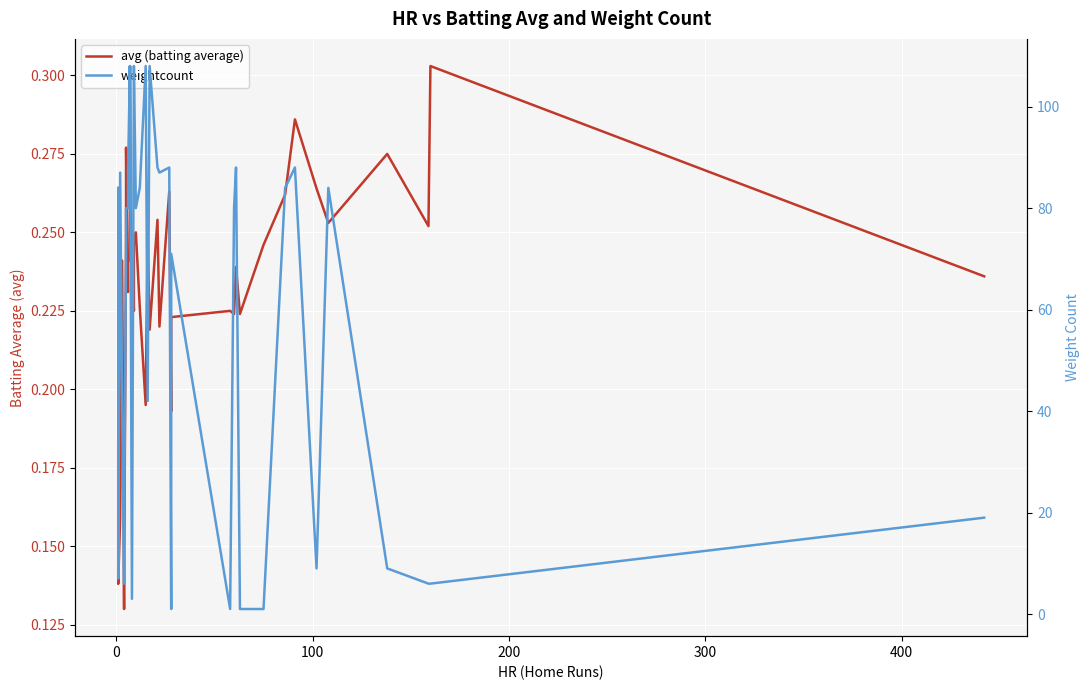

What is the label of the 38th point from the right?

100